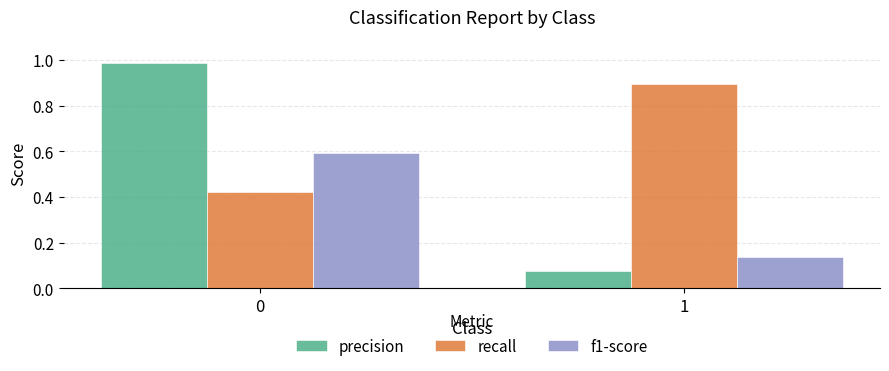

What is the sum of the precision values at 0 and 1?

1.1